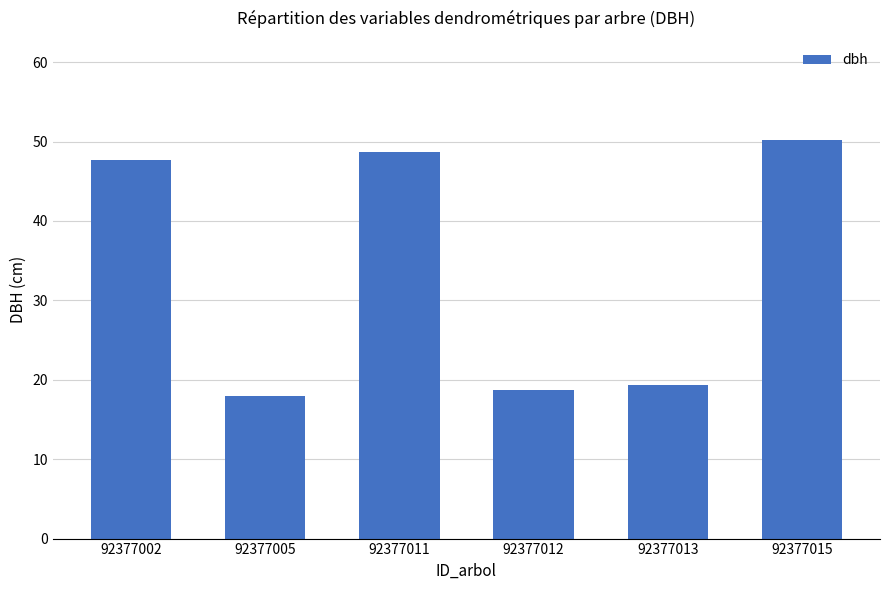

What is the ratio of the value at 92377005 to the value at 92377015?

0.4